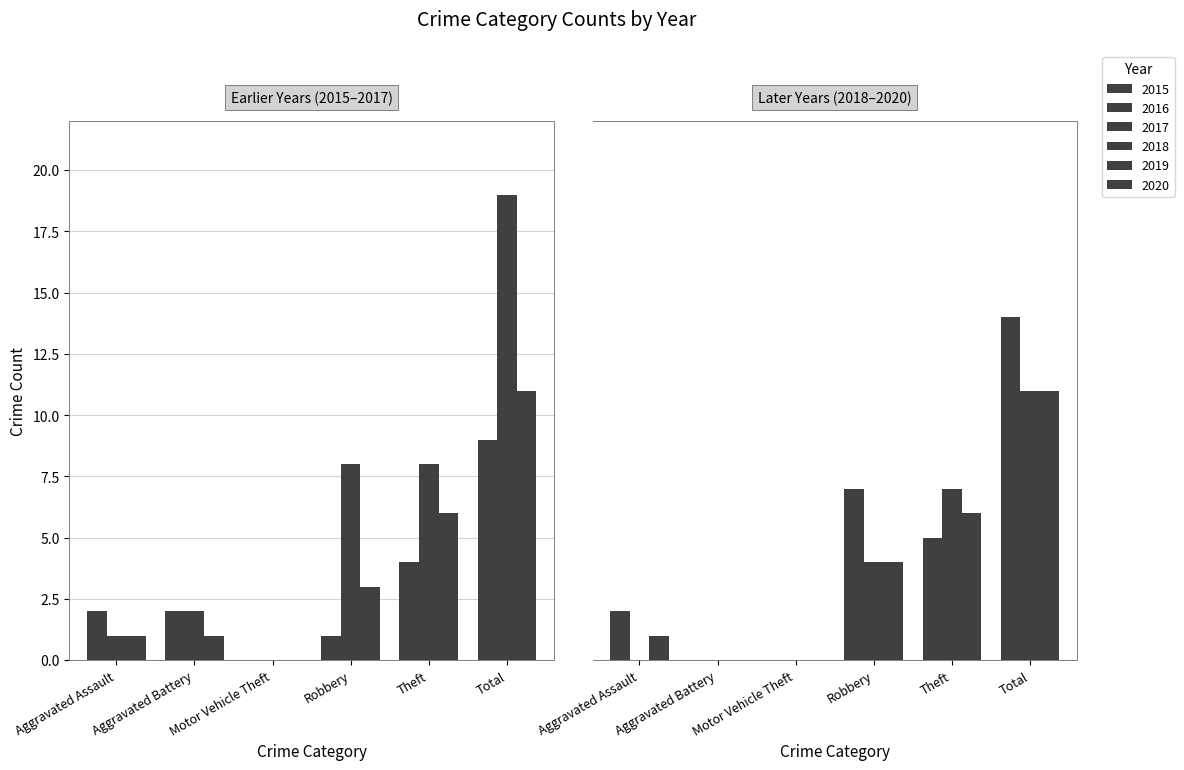

What is the sum of the 2020 values at Total and Robbery?

15